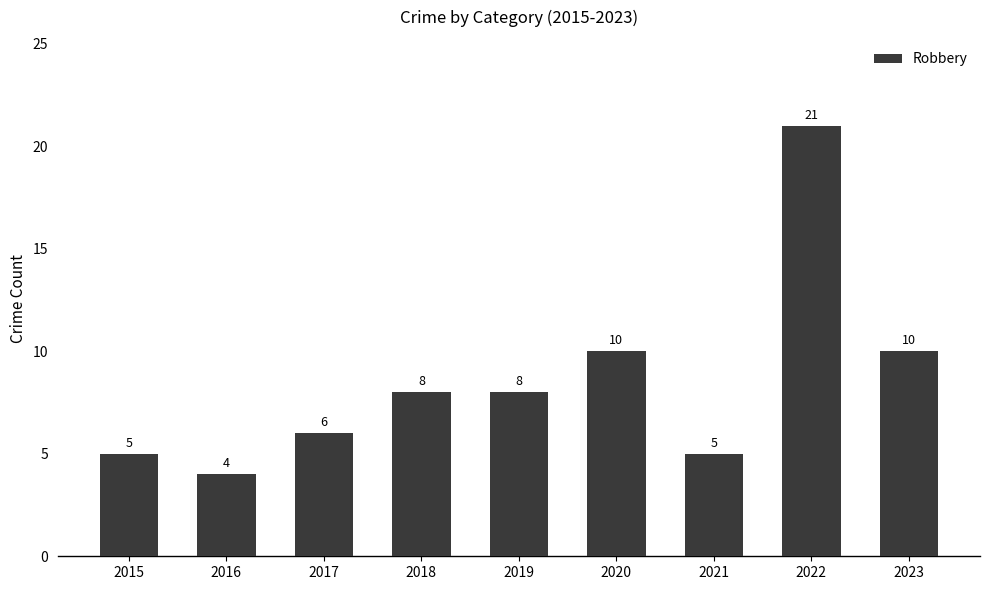

Read the value at 2022, to the nearest 10.

20